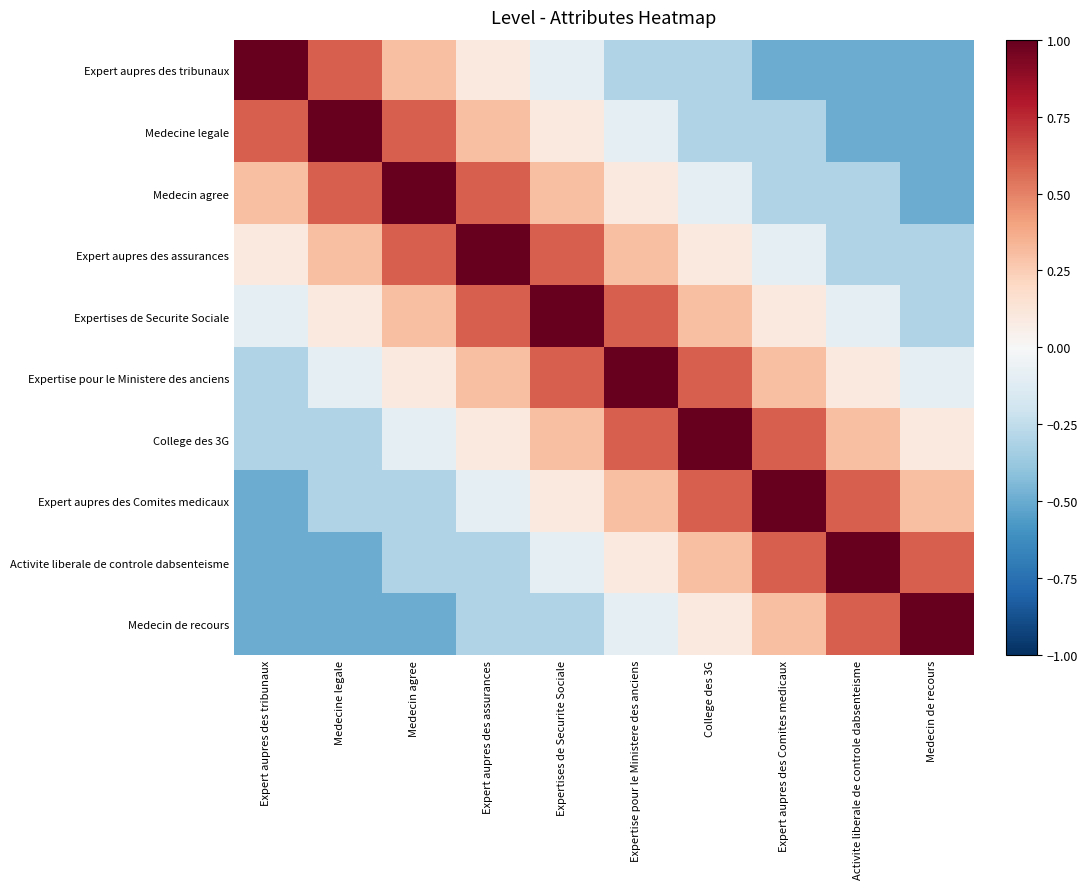

Reading left to right, extract all data points from this chart.

Expert aupres des tribunaux: Expert aupres des tribunaux=1.0	Medecine legale=0.6	Medecin agree=0.3	Expert aupres des assurances=0.1	Expertises de Securite Sociale=-0.1	Expertise pour le Ministere des anciens=-0.3	College des 3G=-0.3	Expert aupres des Comites medicaux=-0.5	Activite liberale de controle dabsenteisme=-0.5	Medecin de recours=-0.5
Medecine legale: Expert aupres des tribunaux=0.6	Medecine legale=1.0	Medecin agree=0.6	Expert aupres des assurances=0.3	Expertises de Securite Sociale=0.1	Expertise pour le Ministere des anciens=-0.1	College des 3G=-0.3	Expert aupres des Comites medicaux=-0.3	Activite liberale de controle dabsenteisme=-0.5	Medecin de recours=-0.5
Medecin agree: Expert aupres des tribunaux=0.3	Medecine legale=0.6	Medecin agree=1.0	Expert aupres des assurances=0.6	Expertises de Securite Sociale=0.3	Expertise pour le Ministere des anciens=0.1	College des 3G=-0.1	Expert aupres des Comites medicaux=-0.3	Activite liberale de controle dabsenteisme=-0.3	Medecin de recours=-0.5
Expert aupres des assurances: Expert aupres des tribunaux=0.1	Medecine legale=0.3	Medecin agree=0.6	Expert aupres des assurances=1.0	Expertises de Securite Sociale=0.6	Expertise pour le Ministere des anciens=0.3	College des 3G=0.1	Expert aupres des Comites medicaux=-0.1	Activite liberale de controle dabsenteisme=-0.3	Medecin de recours=-0.3
Expertises de Securite Sociale: Expert aupres des tribunaux=-0.1	Medecine legale=0.1	Medecin agree=0.3	Expert aupres des assurances=0.6	Expertises de Securite Sociale=1.0	Expertise pour le Ministere des anciens=0.6	College des 3G=0.3	Expert aupres des Comites medicaux=0.1	Activite liberale de controle dabsenteisme=-0.1	Medecin de recours=-0.3
Expertise pour le Ministere des anciens: Expert aupres des tribunaux=-0.3	Medecine legale=-0.1	Medecin agree=0.1	Expert aupres des assurances=0.3	Expertises de Securite Sociale=0.6	Expertise pour le Ministere des anciens=1.0	College des 3G=0.6	Expert aupres des Comites medicaux=0.3	Activite liberale de controle dabsenteisme=0.1	Medecin de recours=-0.1
College des 3G: Expert aupres des tribunaux=-0.3	Medecine legale=-0.3	Medecin agree=-0.1	Expert aupres des assurances=0.1	Expertises de Securite Sociale=0.3	Expertise pour le Ministere des anciens=0.6	College des 3G=1.0	Expert aupres des Comites medicaux=0.6	Activite liberale de controle dabsenteisme=0.3	Medecin de recours=0.1
Expert aupres des Comites medicaux: Expert aupres des tribunaux=-0.5	Medecine legale=-0.3	Medecin agree=-0.3	Expert aupres des assurances=-0.1	Expertises de Securite Sociale=0.1	Expertise pour le Ministere des anciens=0.3	College des 3G=0.6	Expert aupres des Comites medicaux=1.0	Activite liberale de controle dabsenteisme=0.6	Medecin de recours=0.3
Activite liberale de controle dabsenteisme: Expert aupres des tribunaux=-0.5	Medecine legale=-0.5	Medecin agree=-0.3	Expert aupres des assurances=-0.3	Expertises de Securite Sociale=-0.1	Expertise pour le Ministere des anciens=0.1	College des 3G=0.3	Expert aupres des Comites medicaux=0.6	Activite liberale de controle dabsenteisme=1.0	Medecin de recours=0.6
Medecin de recours: Expert aupres des tribunaux=-0.5	Medecine legale=-0.5	Medecin agree=-0.5	Expert aupres des assurances=-0.3	Expertises de Securite Sociale=-0.3	Expertise pour le Ministere des anciens=-0.1	College des 3G=0.1	Expert aupres des Comites medicaux=0.3	Activite liberale de controle dabsenteisme=0.6	Medecin de recours=1.0